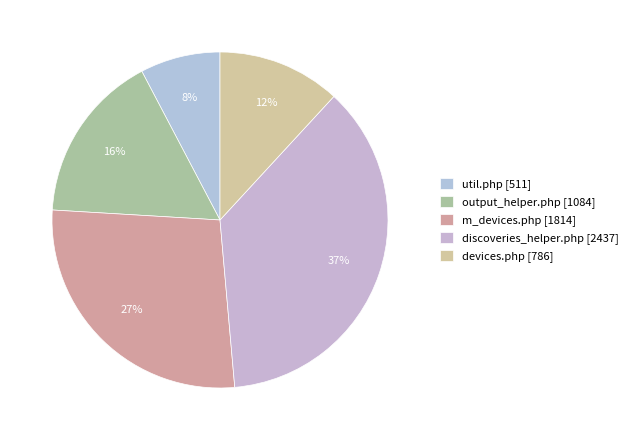

How many segments does this pie chart have?

5